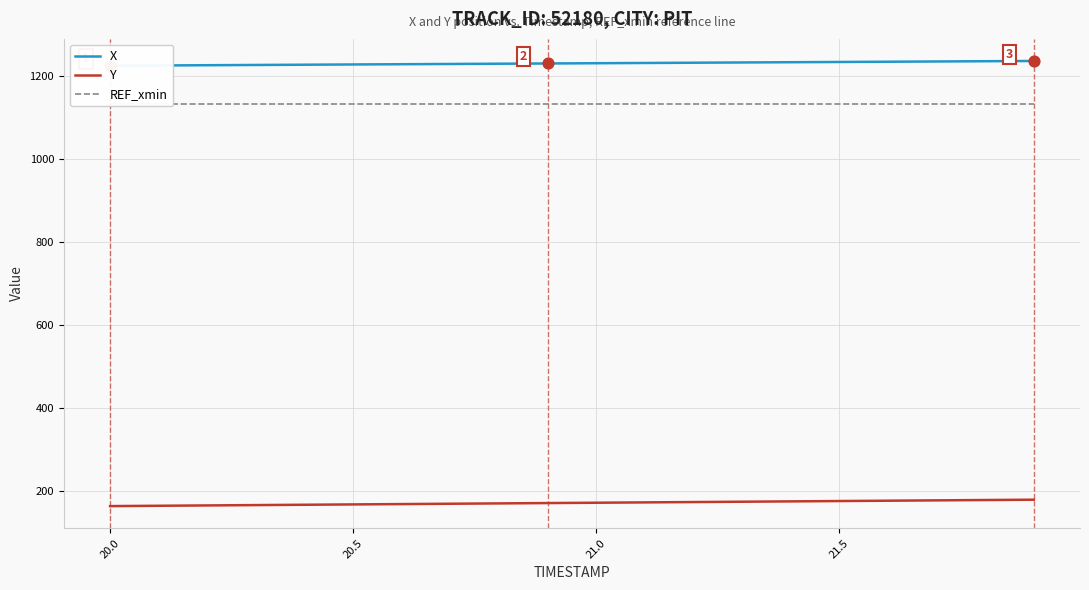

Which series contains the lowest Y value?

Y